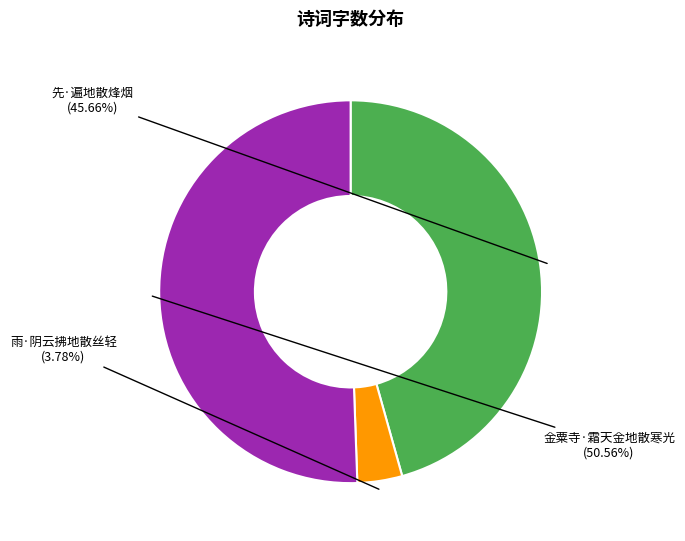

Is there any slice that represents more than half of the pie?

Yes